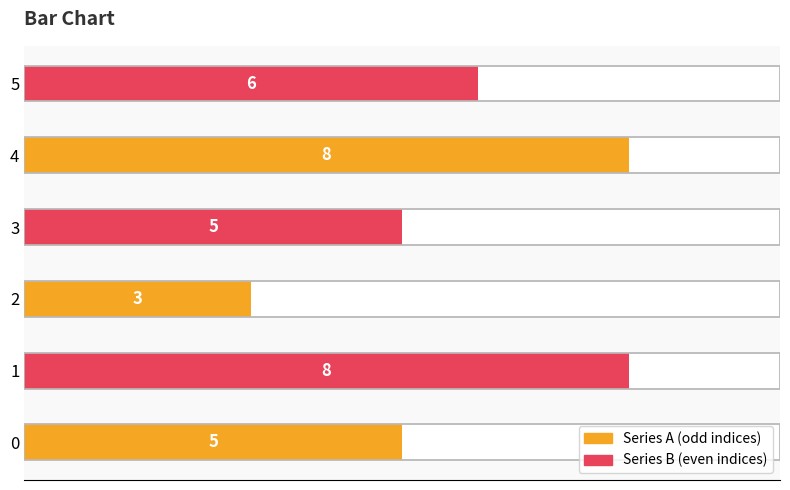

What is the greatest value displayed?

8